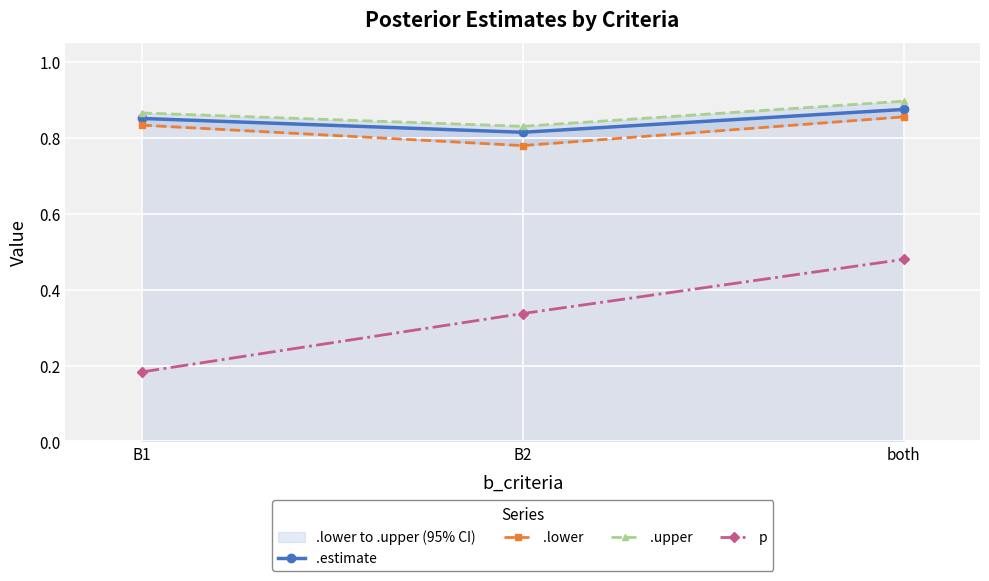

Is this an area chart (filled region under the line)?

No